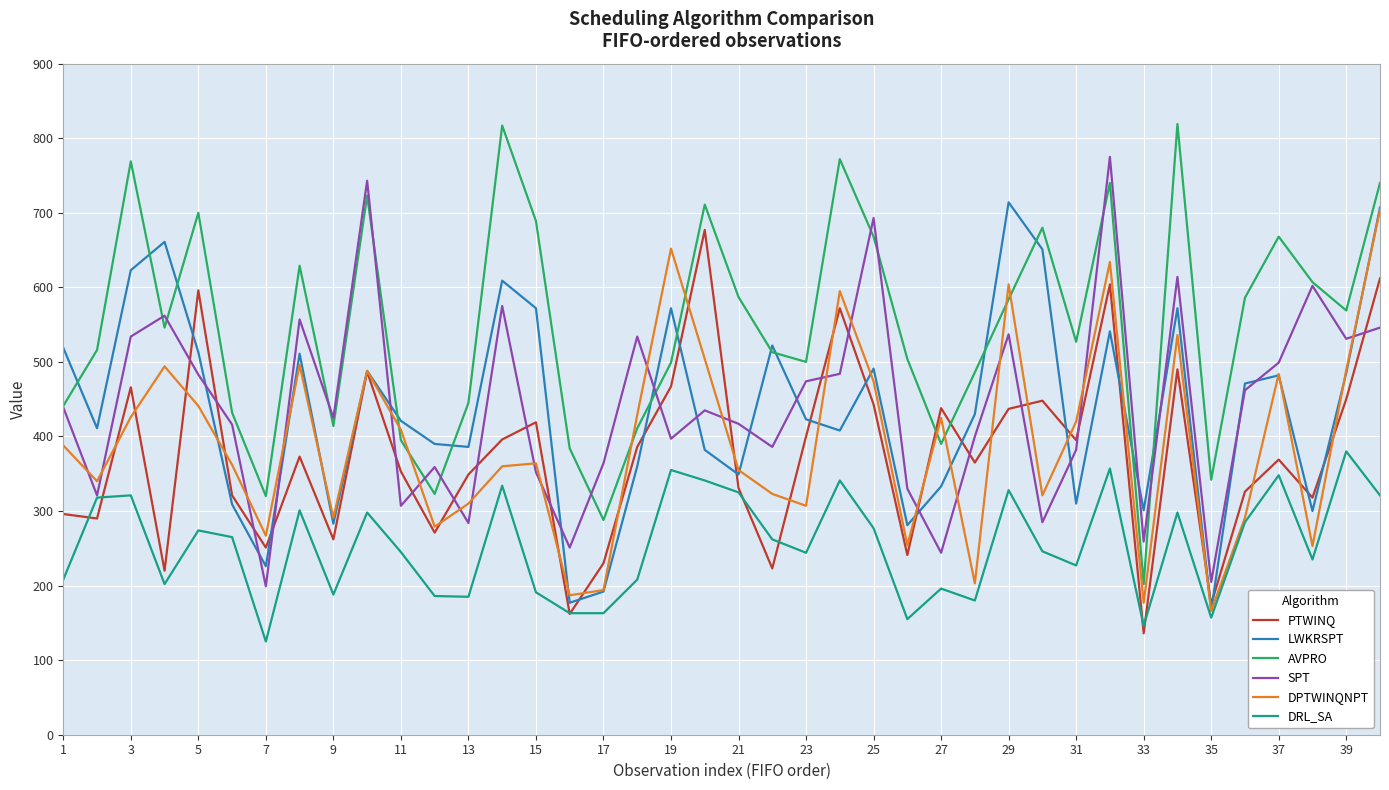

Which series has the largest range (max minus min)?

AVPRO